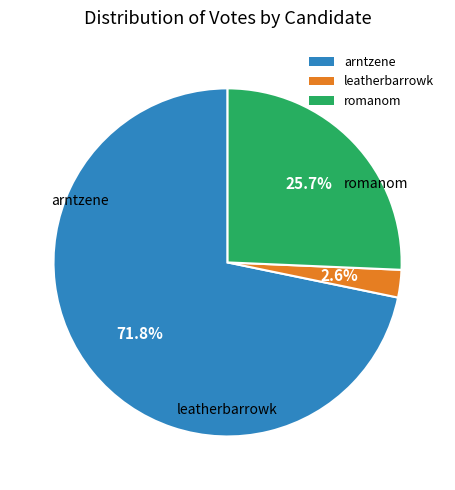

Count the number of slices in the pie.

3